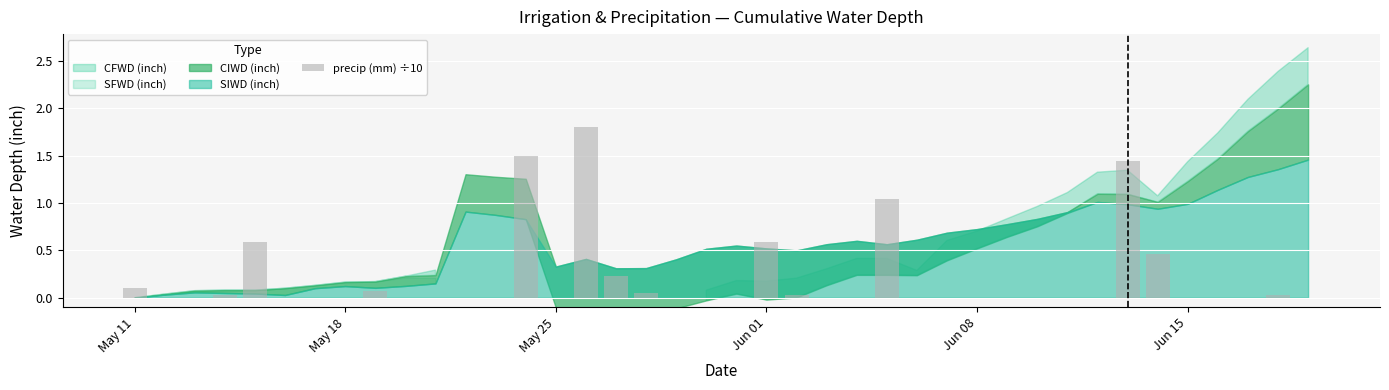

Are the bars horizontal?

No